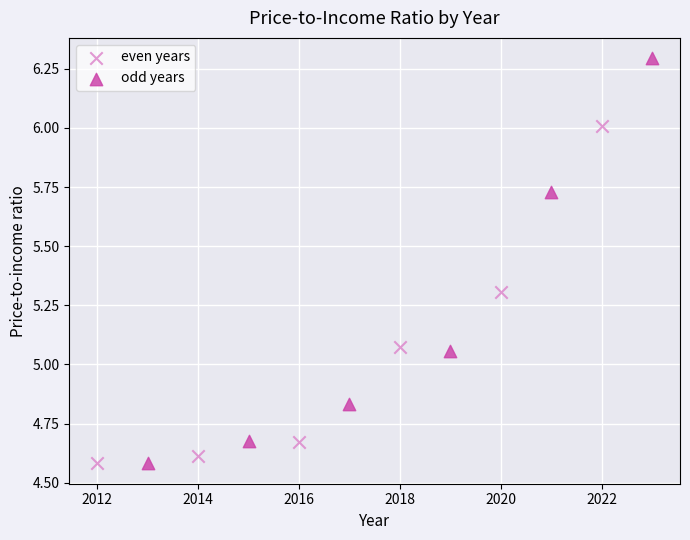

Which series reaches the maximum Y coordinate?

odd years